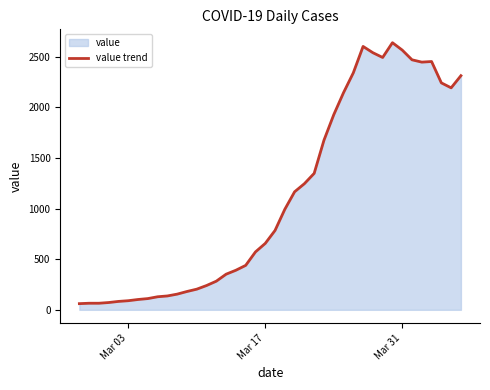

What is the greatest value displayed?

2639